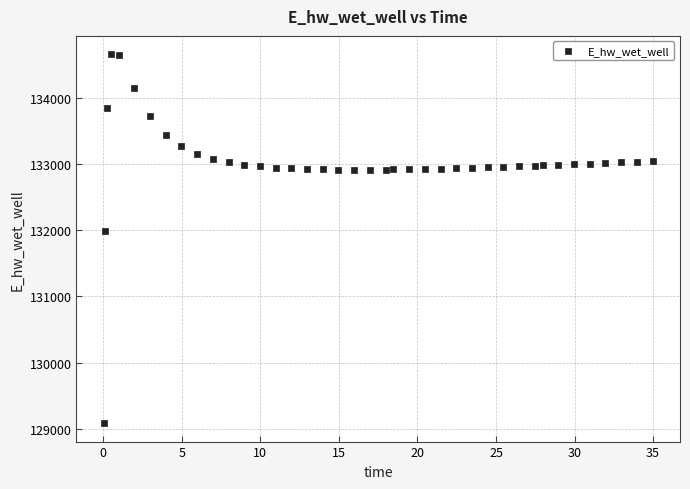

What is the range of Y values (max minus min)?

5579.2